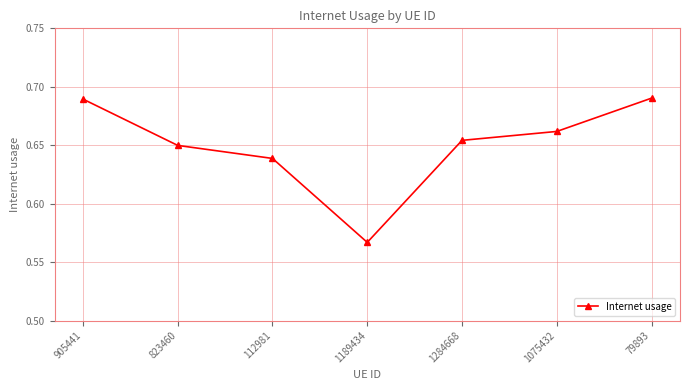

How many values are between 0 and 1?

7